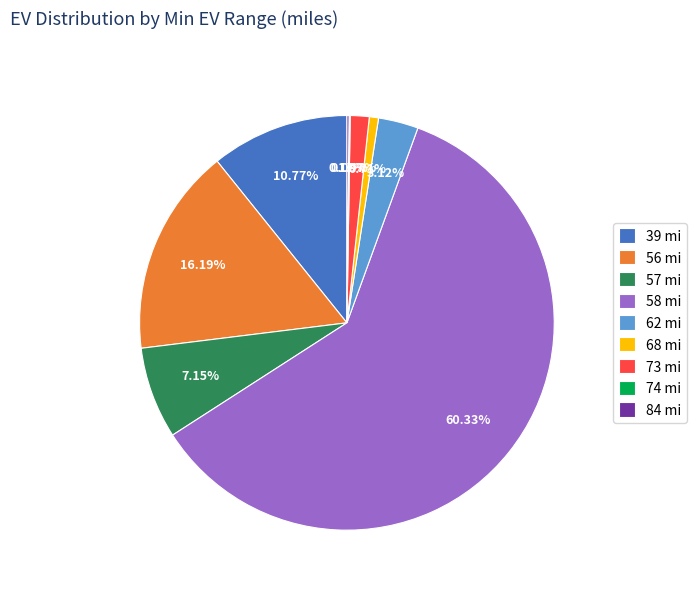

Do 57 mi and 73 mi together represent more than half of the pie?

No